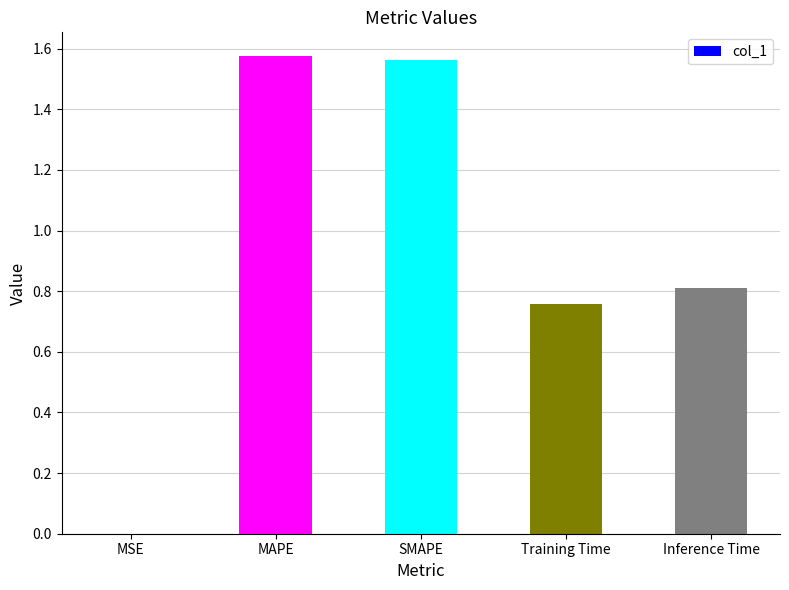

What is the ratio of the value at Training Time to the value at MAPE?

0.5